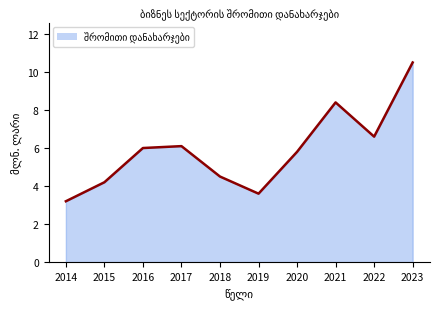

What is the difference between the second highest and second lowest values?

4.8